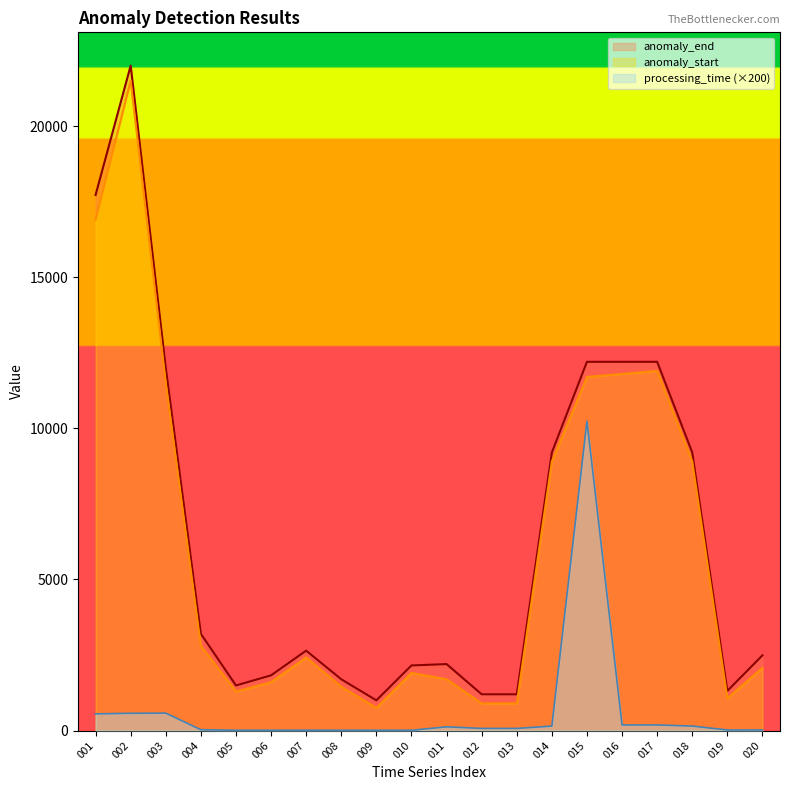

Which category has the lowest value across all series?

010